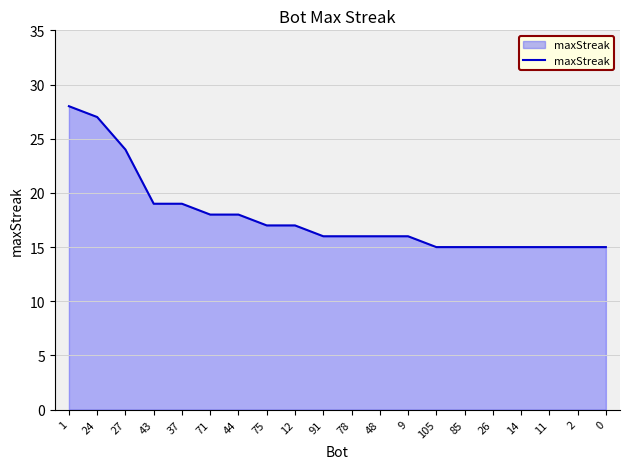

What position from the left is 75?

8